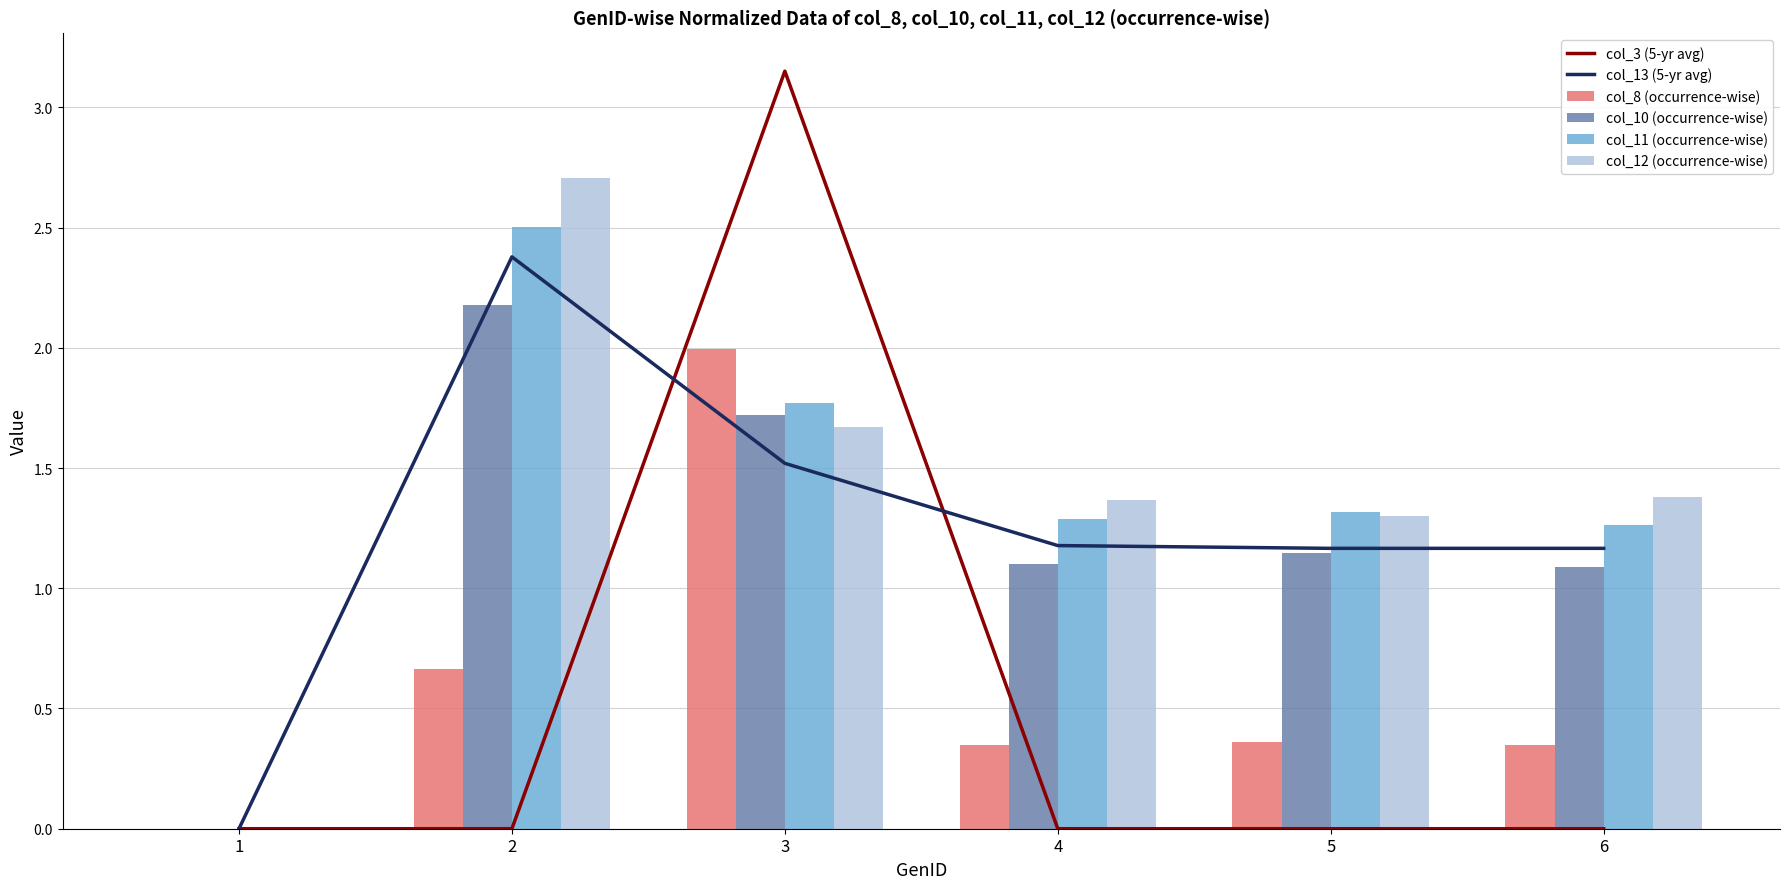

At which category is the sum across all series the highest?

3